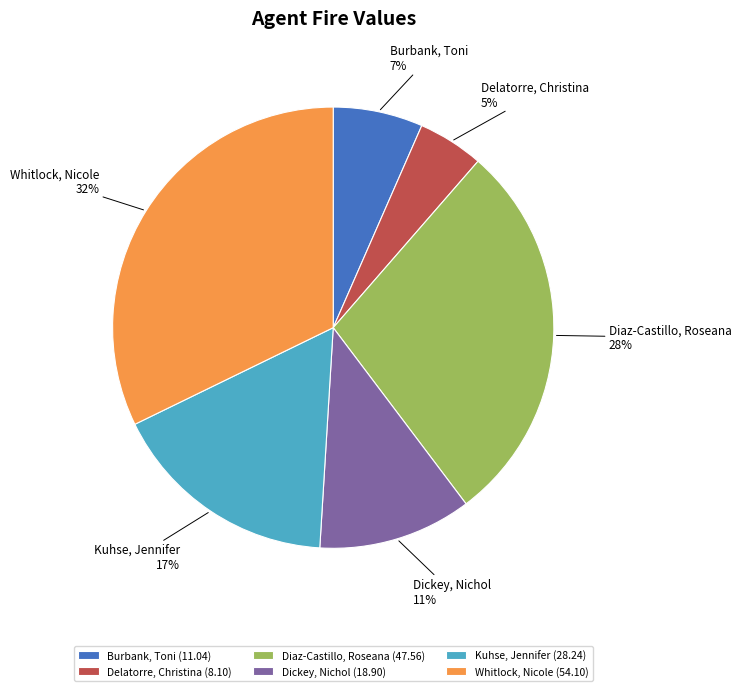

Is it true that Dickey, Nichol is 11% of the pie?

True